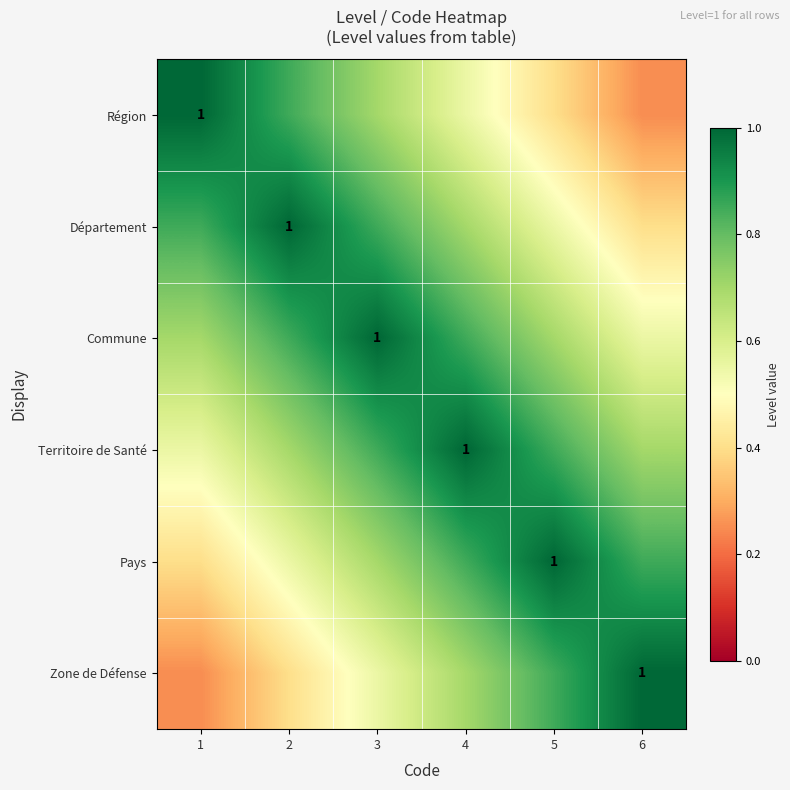

At which category is the sum across all series the highest?

3